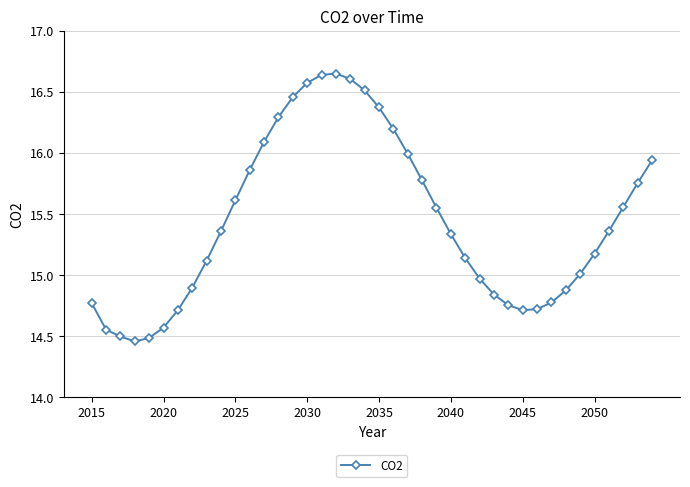

True or false: there are more than 0 points higher than both neighbors.

True